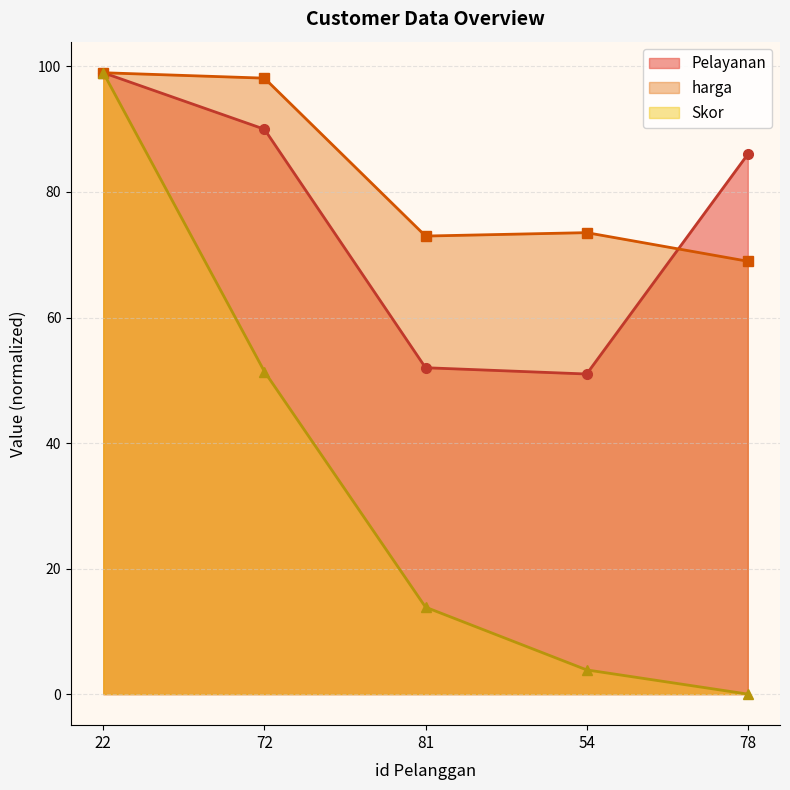

True or false: Pelayanan and harga intersect in this chart.

True